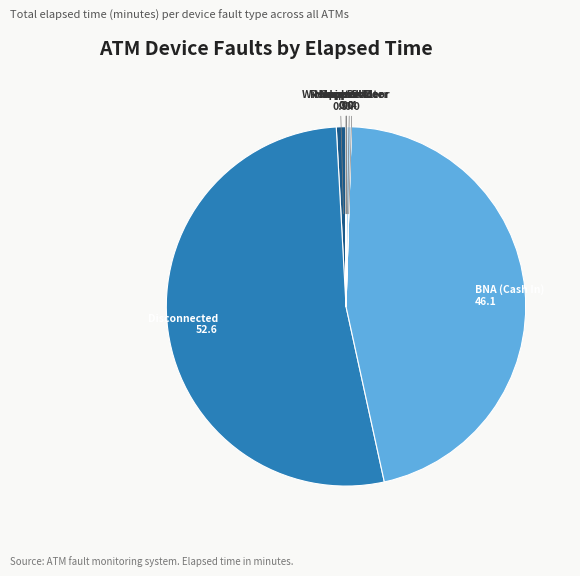

Rank the categories by value from lowest to highest.

Card Reader, Hopper #3, Withdrawal Door, Hopper #1, Receipt Printer, Hopper #4, BNA (Cash In), Disconnected